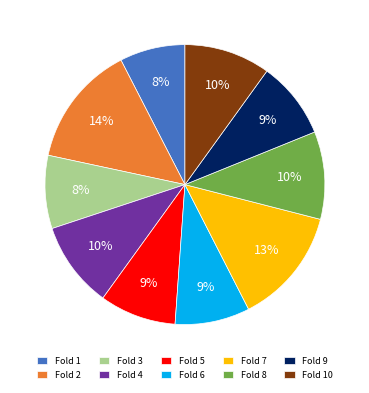

Do Fold 10 and Fold 6 together represent more than half of the pie?

No